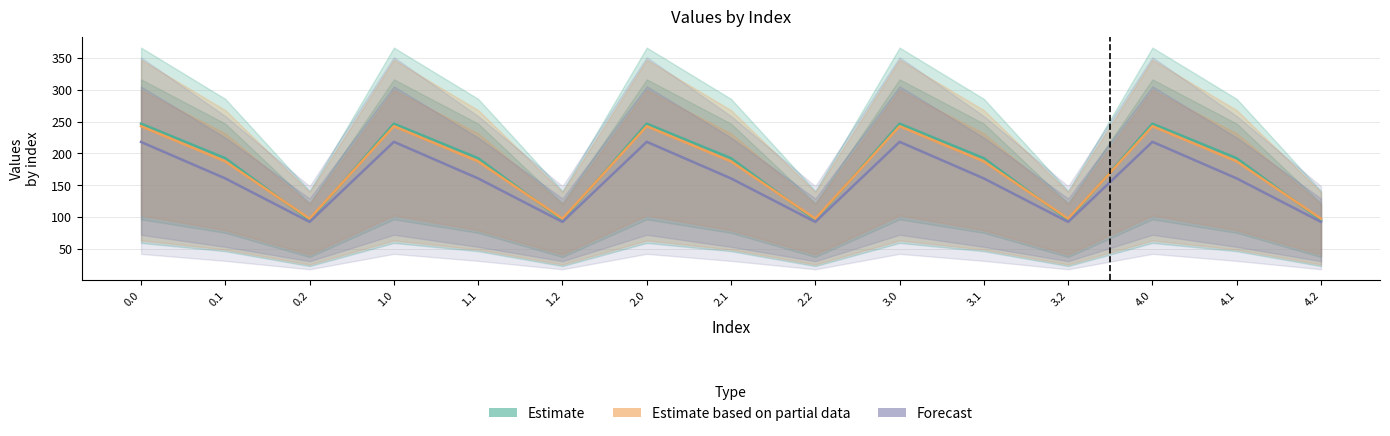

Between 0.2 and 2.0, which is larger?

2.0